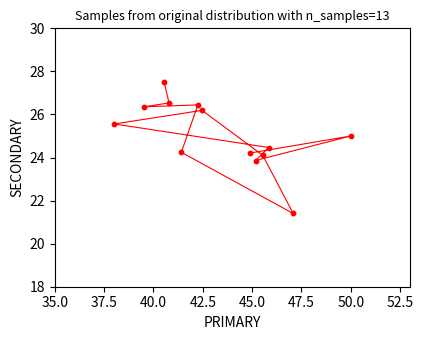

What is the range of Y values (max minus min)?

6.1